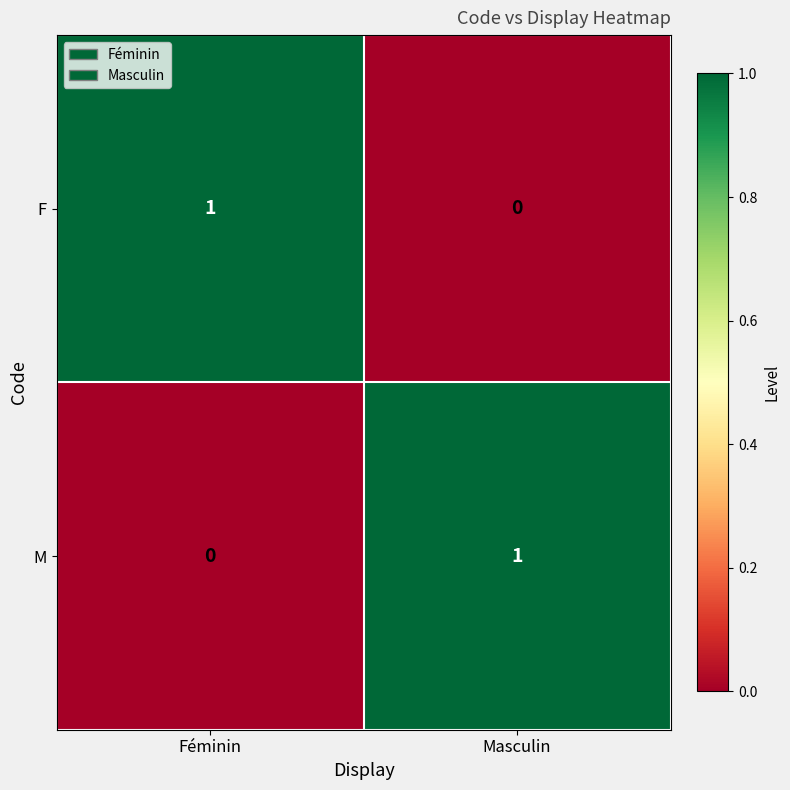

Rank the categories by M value from lowest to highest.

Féminin, Masculin